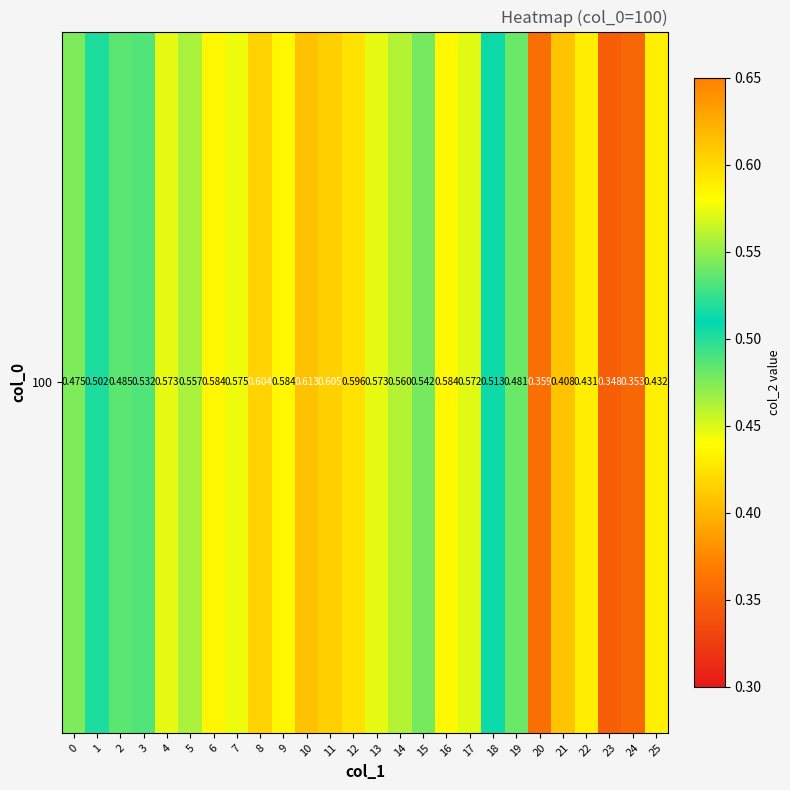

What is the difference between the maximum and minimum values?

0.3